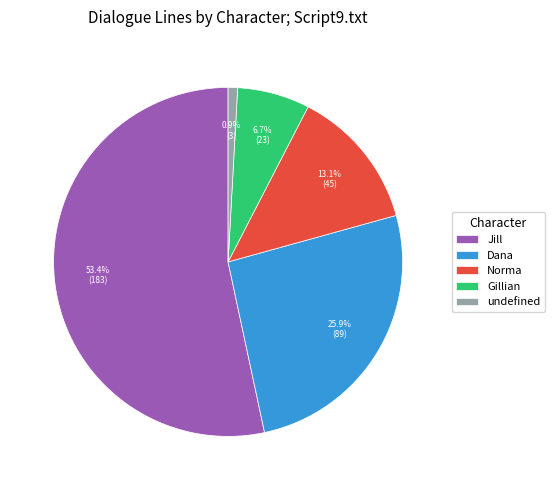

To the nearest percent, what portion does Gillian represent?

7%